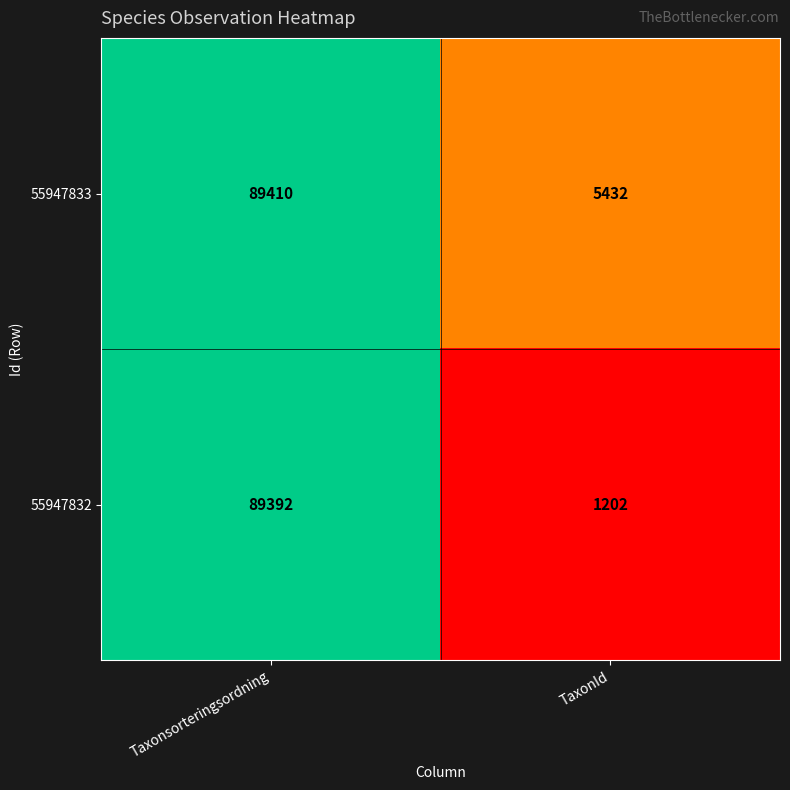

Rank the series at Taxonsorteringsordning from highest to lowest value.

55947833, 55947832